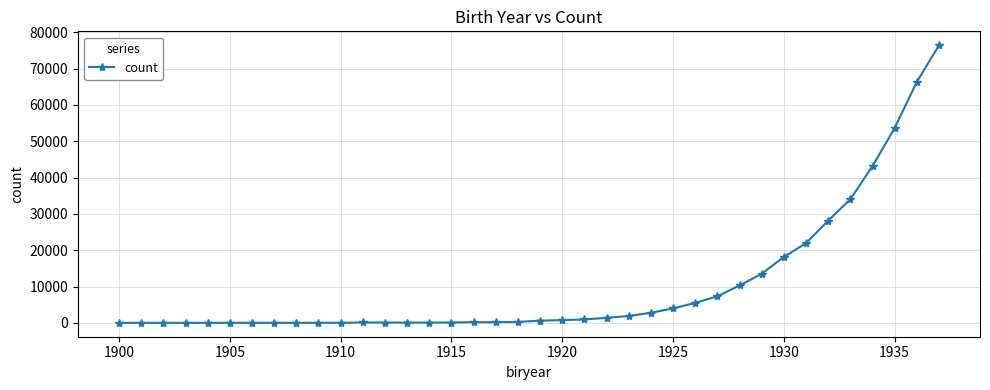

How many data points are less than 605?

19